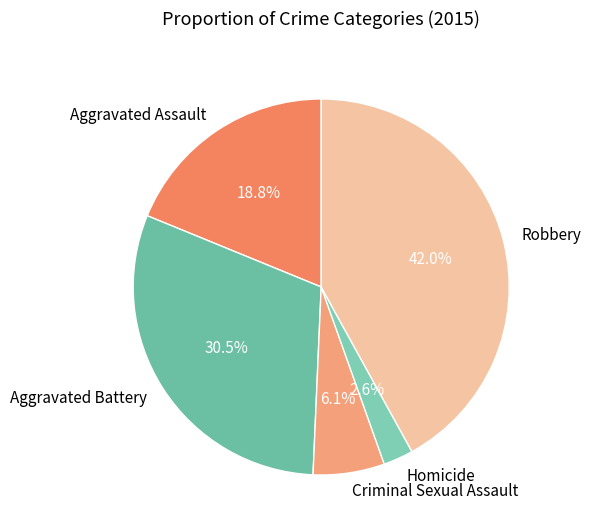

True or false: Aggravated Battery accounts for 42% of the total.

False